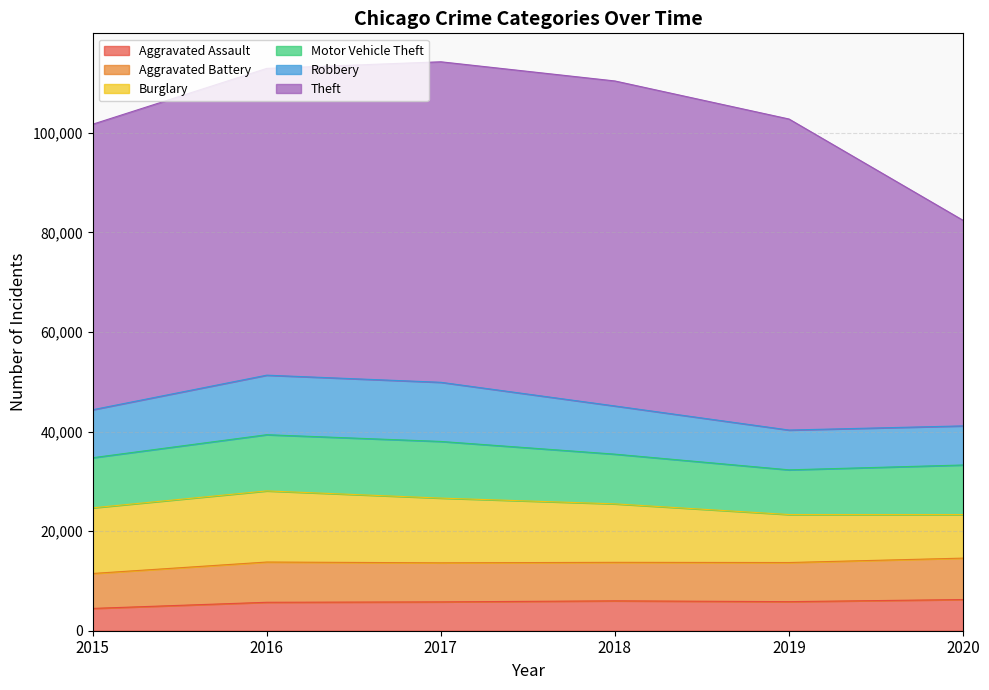

True or false: Aggravated Assault and Robbery intersect in this chart.

False